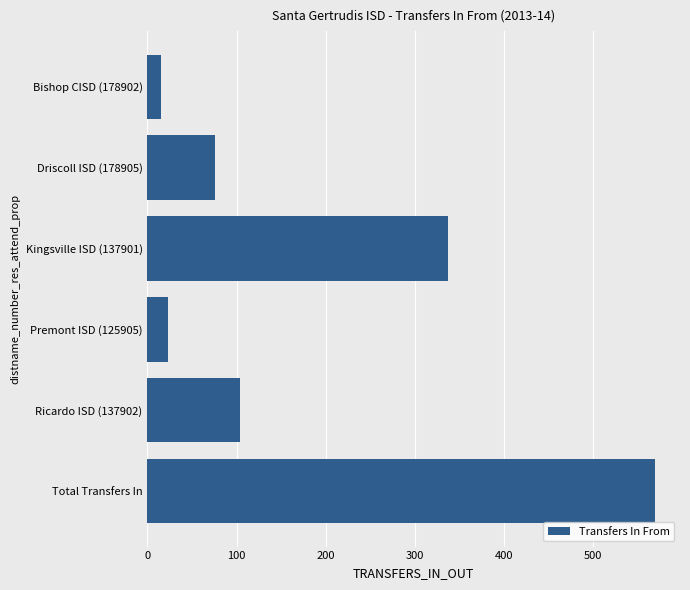

What is the sum of all values?

1124